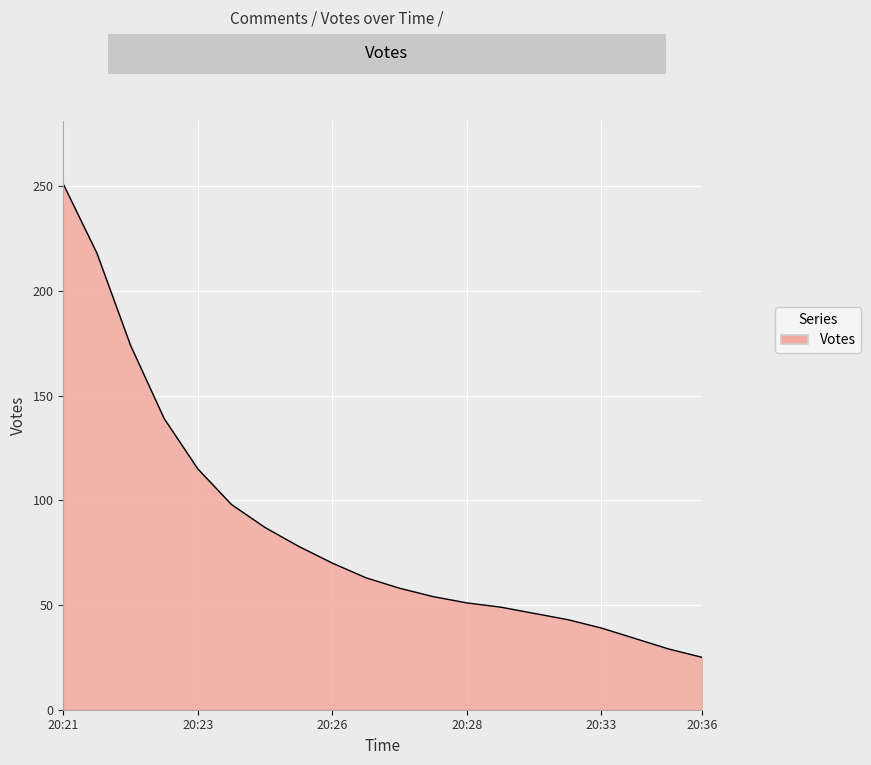

Count the number of categories in the chart.

20